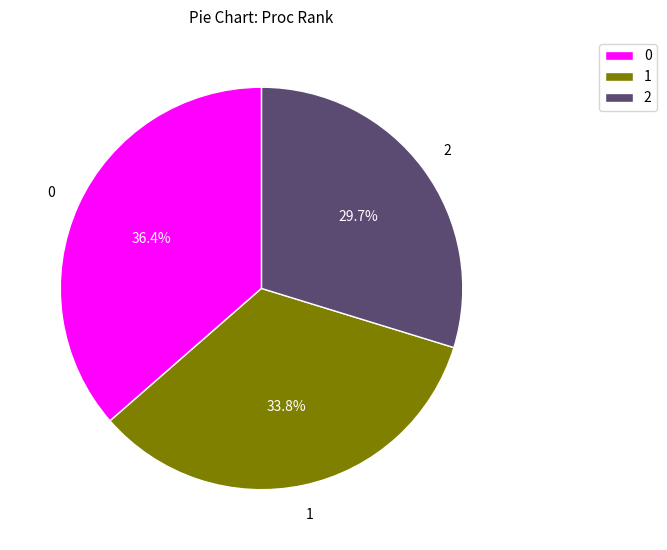

To the nearest percent, what is the average slice percentage?

33%